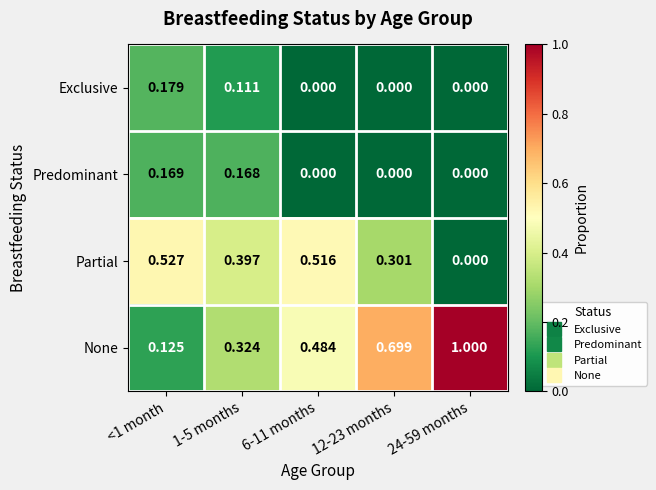

Which series has the widest spread of values?

None